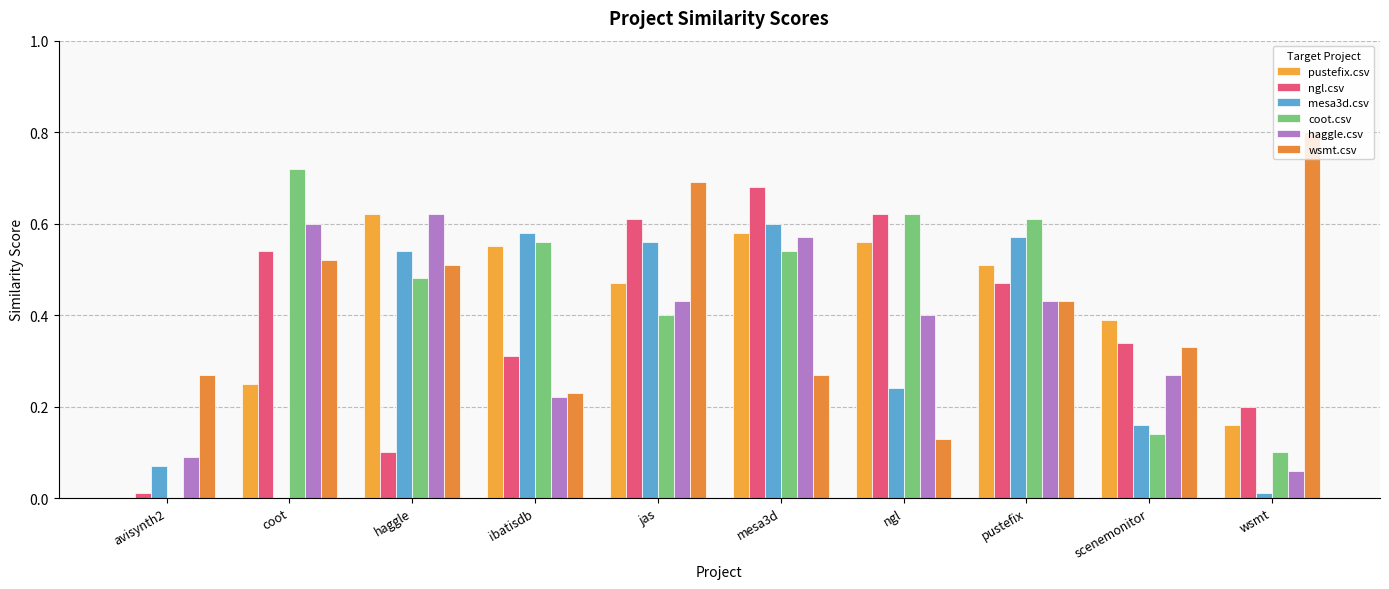

What are all the series names shown in the legend?

pustefix.csv, ngl.csv, mesa3d.csv, coot.csv, haggle.csv, wsmt.csv